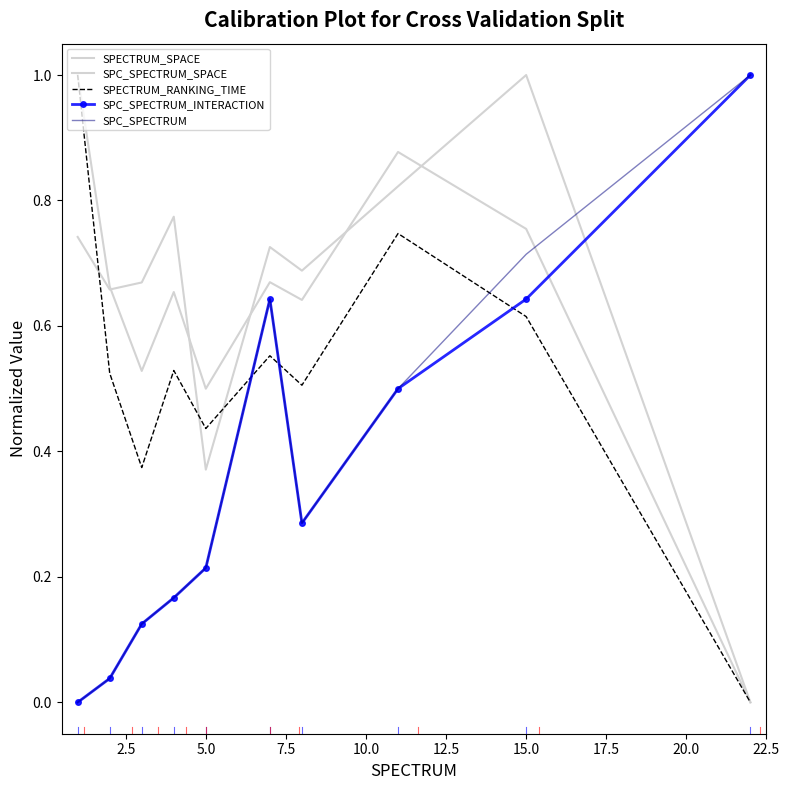

In SPECTRUM_SPACE, how many points are lower than both neighbors (excluding endpoints)?

3